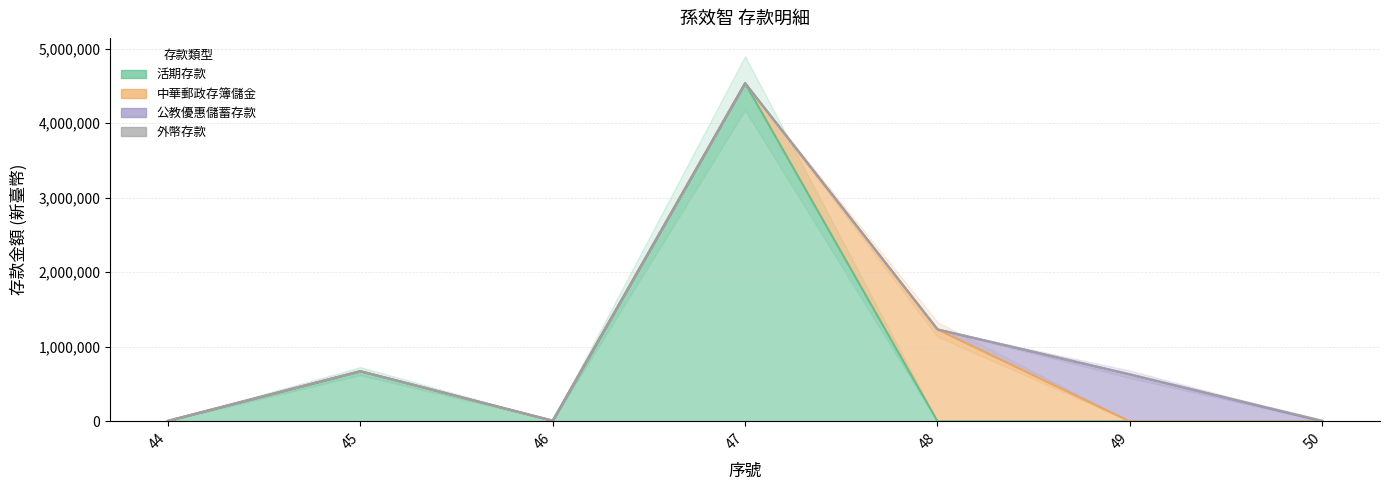

Does the chart have visible grid lines?

Yes